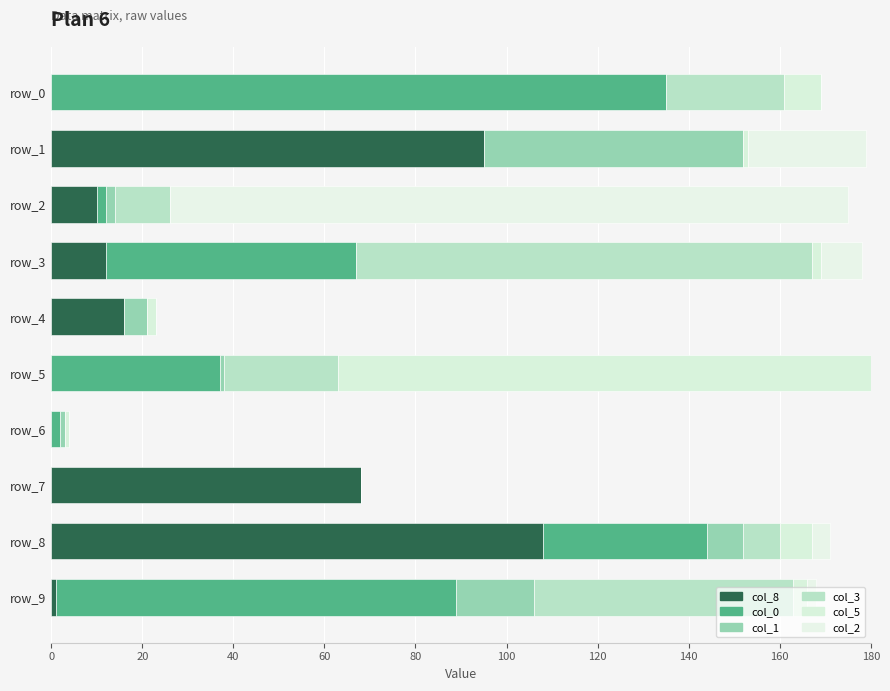

Reading left to right, what are all the values shown in this chart?

col_8: 0	95	10	12	16	0	0	68	108	1
col_0: 135	0	2	55	0	37	2	0	36	88
col_1: 0	57	2	0	5	1	1	0	8	17
col_3: 26	0	12	100	0	25	0	0	8	57
col_5: 8	1	0	2	2	117	1	0	7	3
col_2: 0	26	149	9	0	0	0	0	4	2